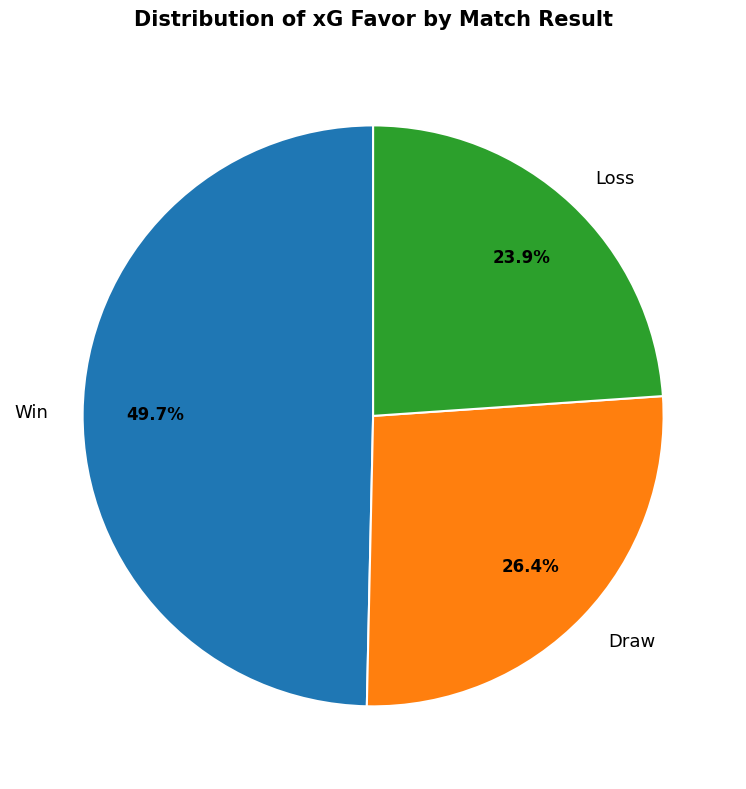

What is the total percentage of Loss and Win?

73.6%